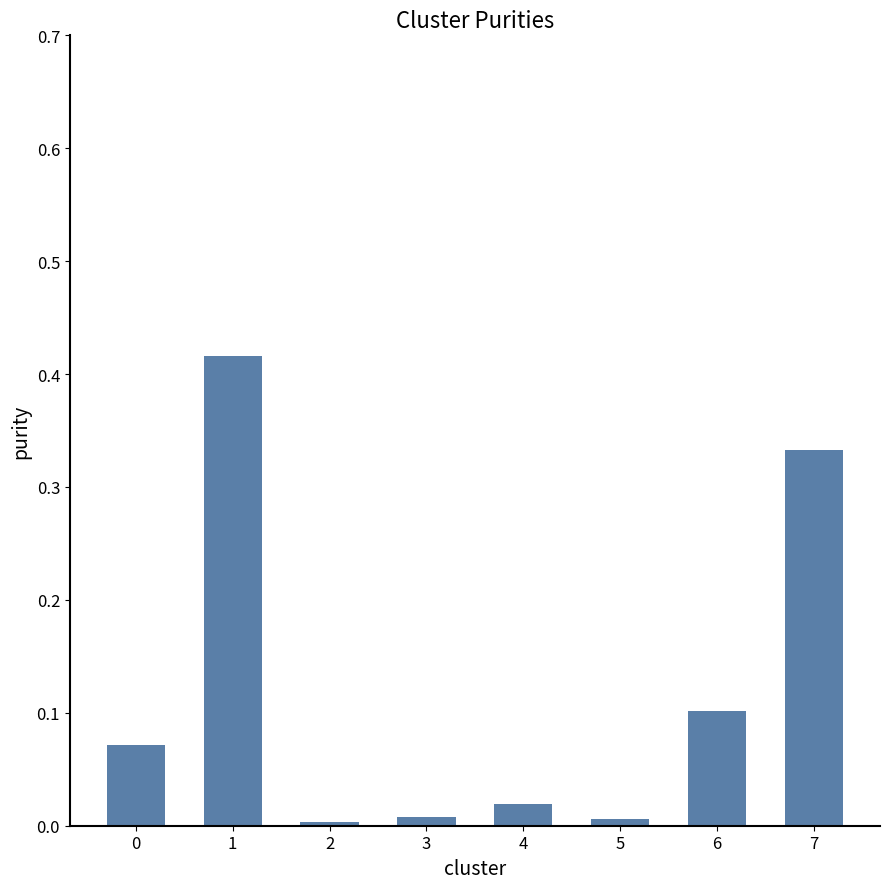

The chart shows a value of 0.0 at 4. True or false?

True